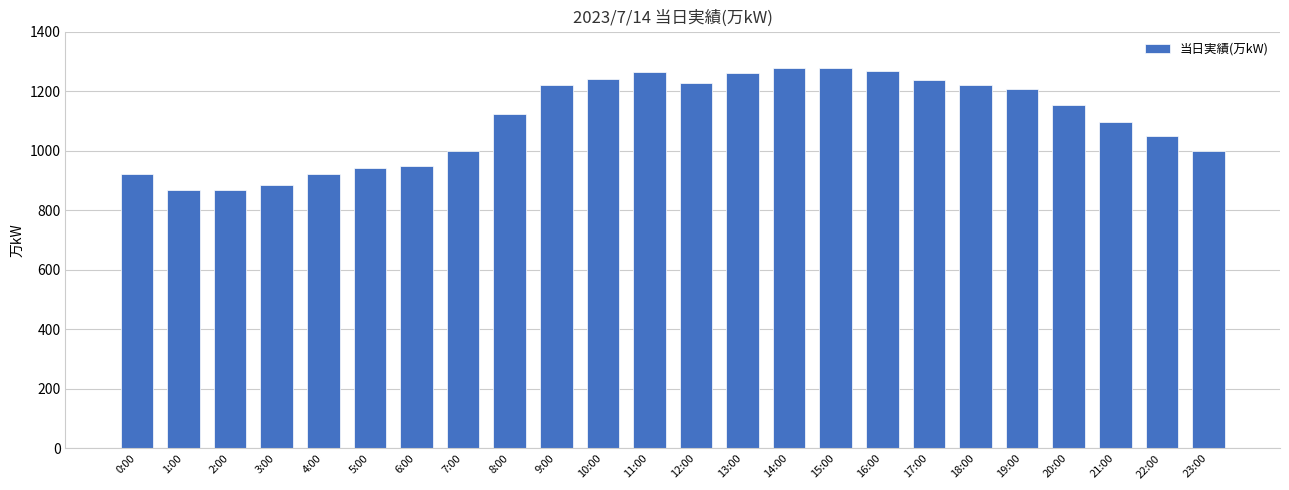

Between 20:00 and 4:00, which is larger?

20:00